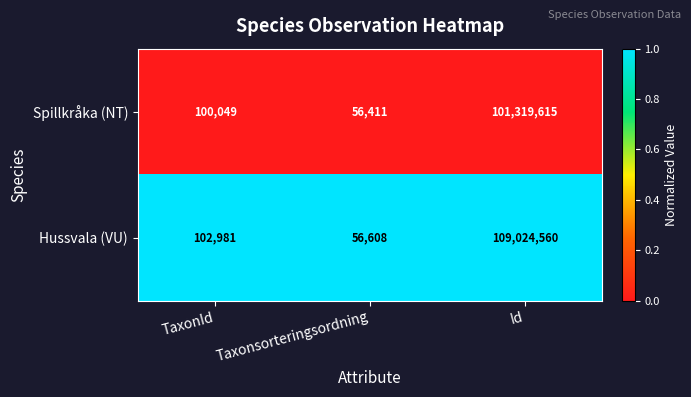

What is the lowest value of the Hussvala (VU) series?

56608